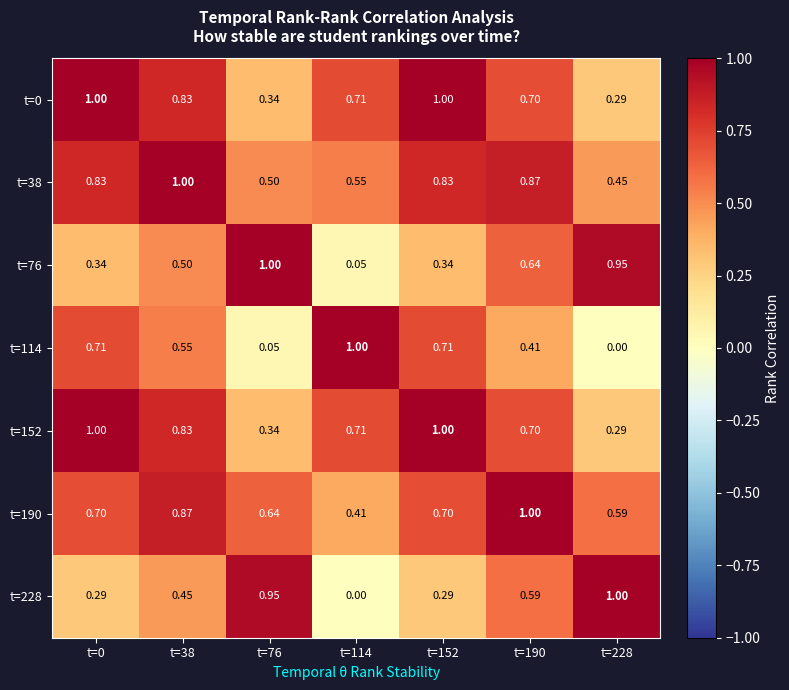

Which series changed the most between t=76 and t=190?

t=38